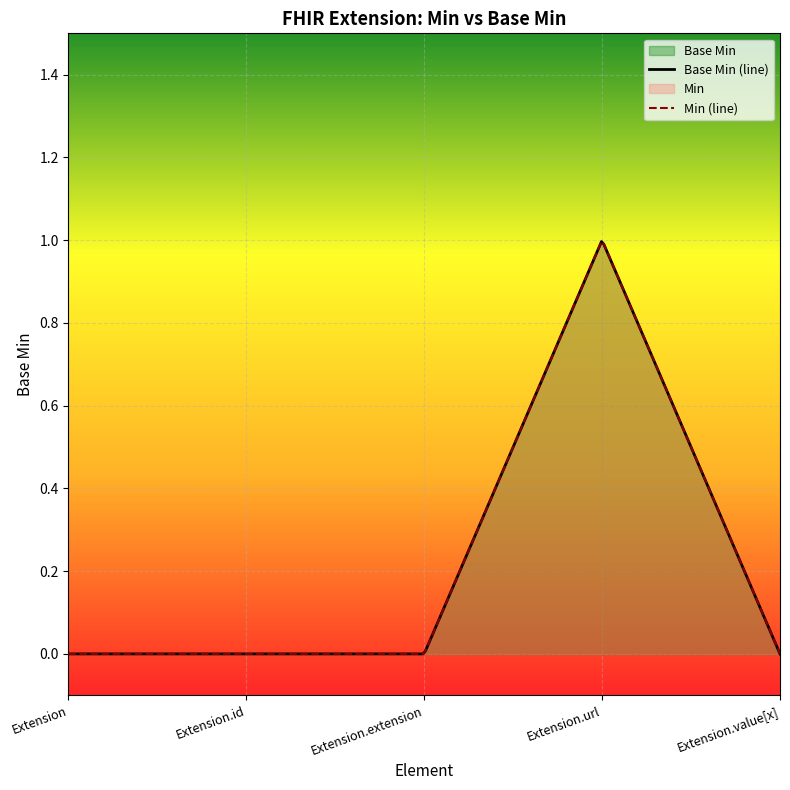

At which label does Min reach its peak?

Extension.url